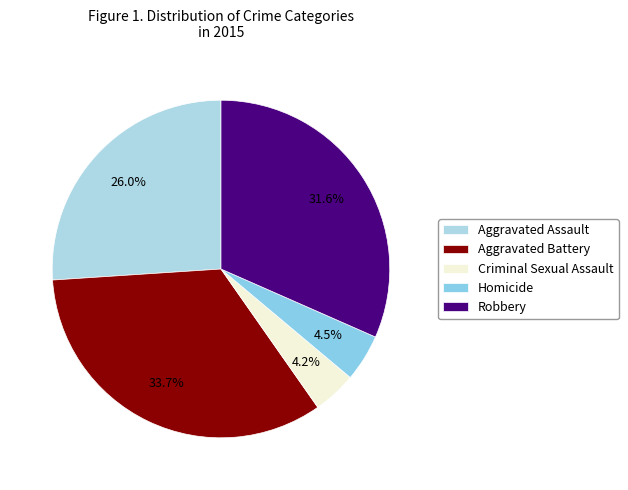

Does any single category account for the majority?

No